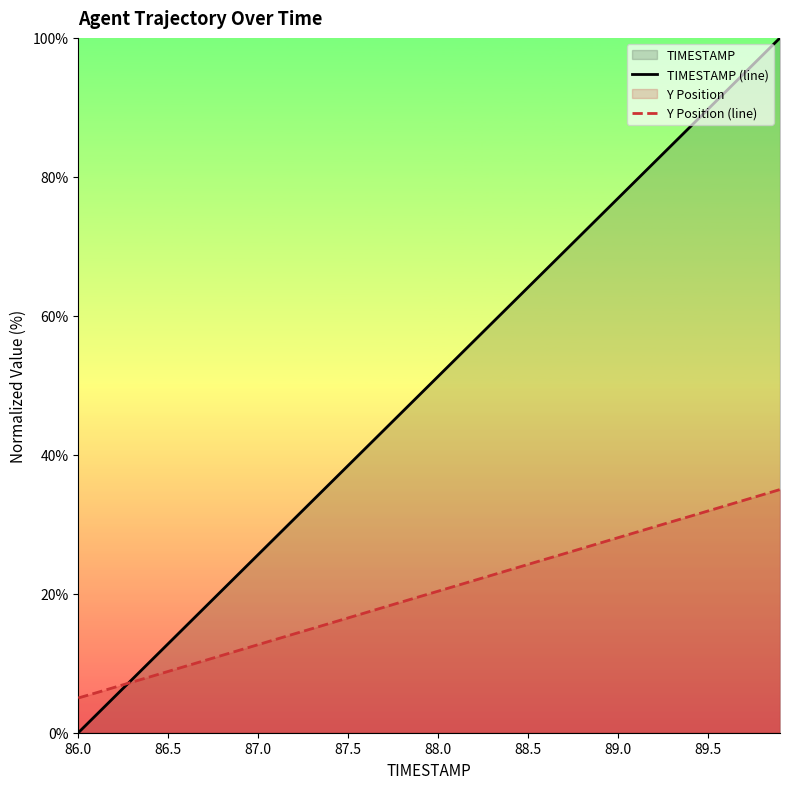

Which series has the largest range (max minus min)?

TIMESTAMP (line)